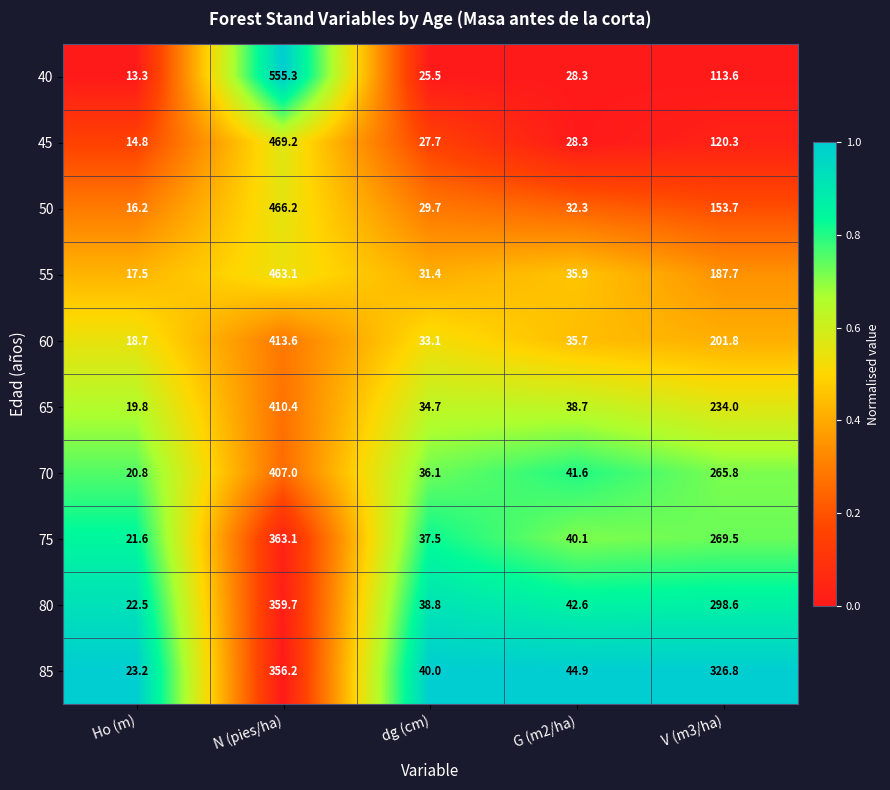

At which category is the sum across all series the highest?

N (pies/ha)